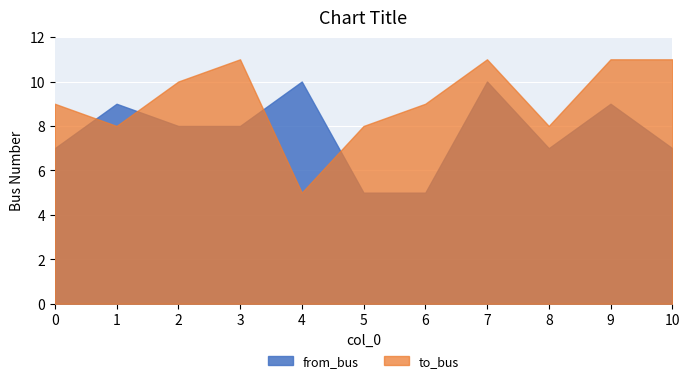

What is the value of the to_bus point at the 4th from the left?

11